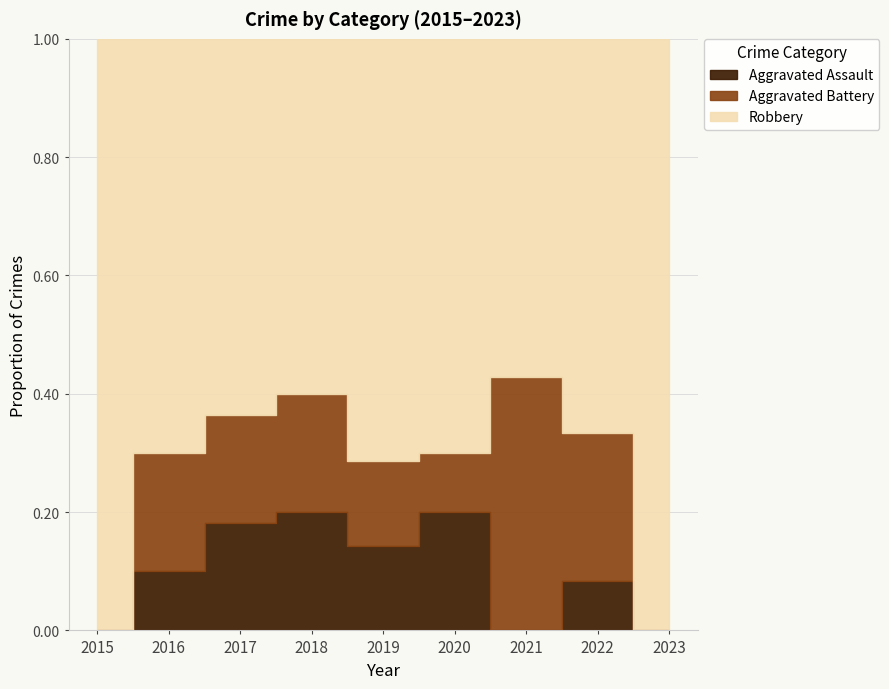

What is the spread (max minus min) of values at 2018?

4